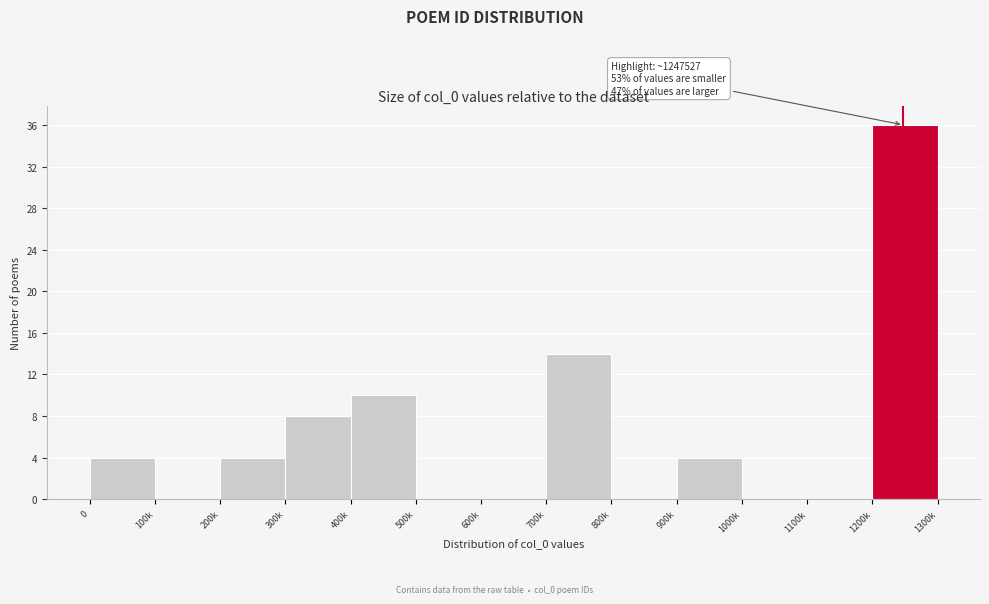

Reading left to right, list all the values displayed in this chart.

0=4	100k=0	200k=4	300k=8	400k=10	500k=0	600k=0	700k=14	800k=0	900k=4	1000k=0	1100k=0	1200k=36